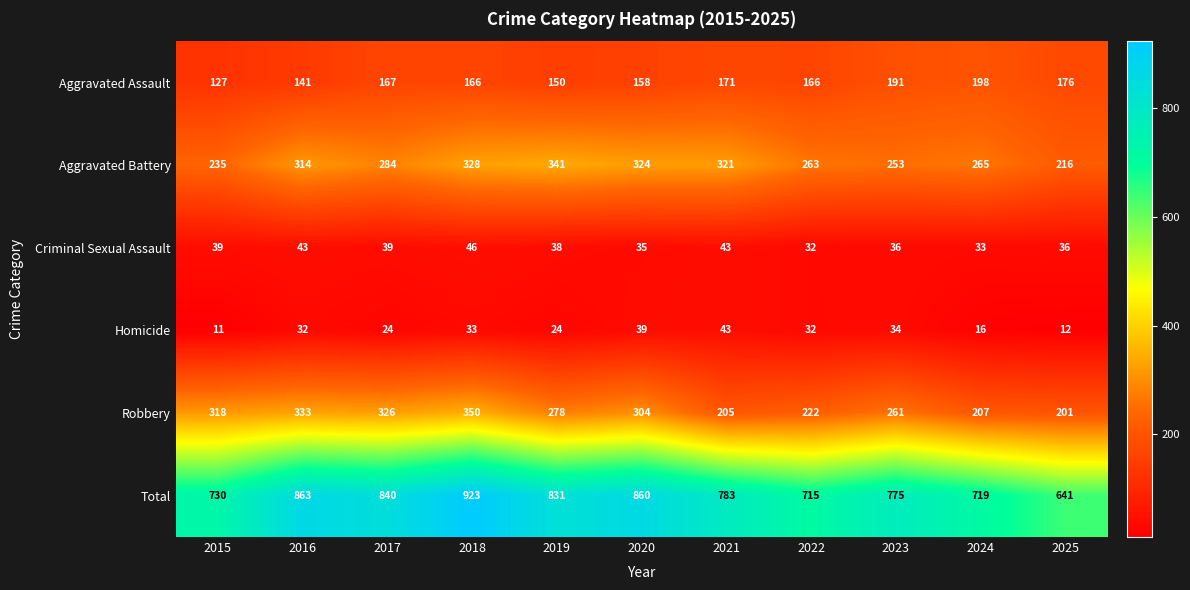

Which label corresponds to the smallest value in the chart?

2015